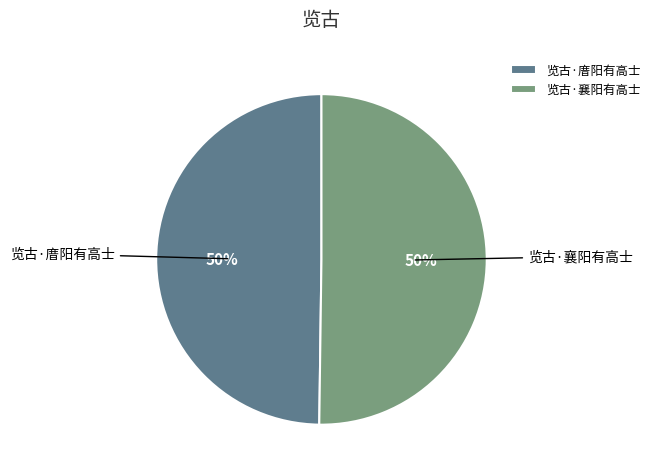

Is it true that 览古·庴阳有高士 is 36% of the pie?

False